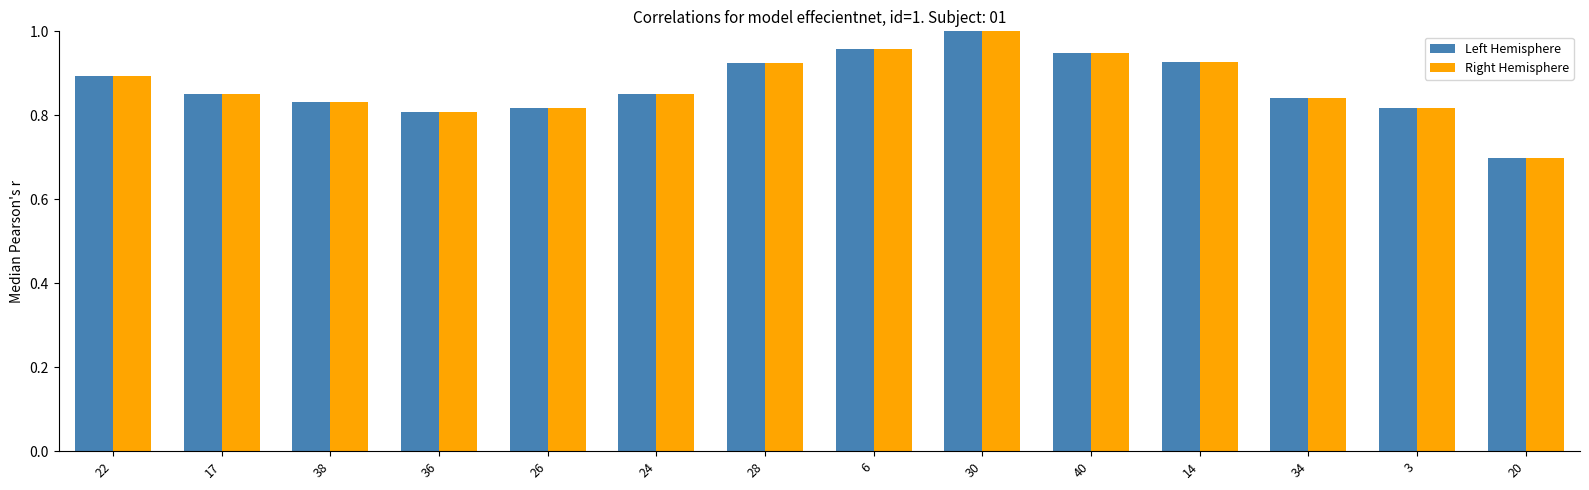

How many bars are there in total?

28